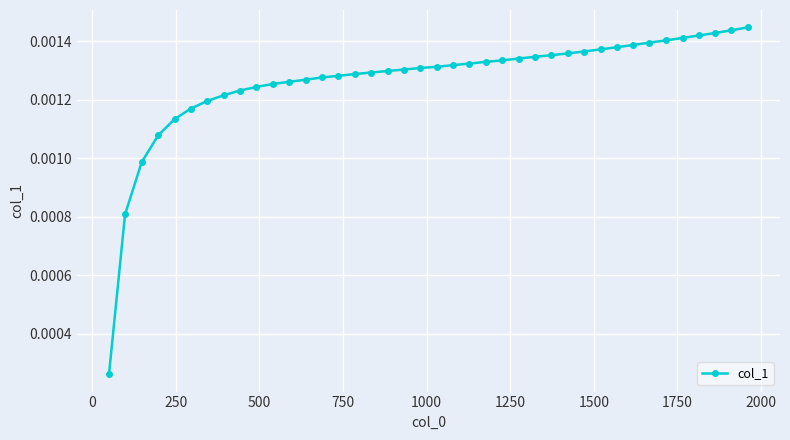

Count the values in the range 0 to 1.

40